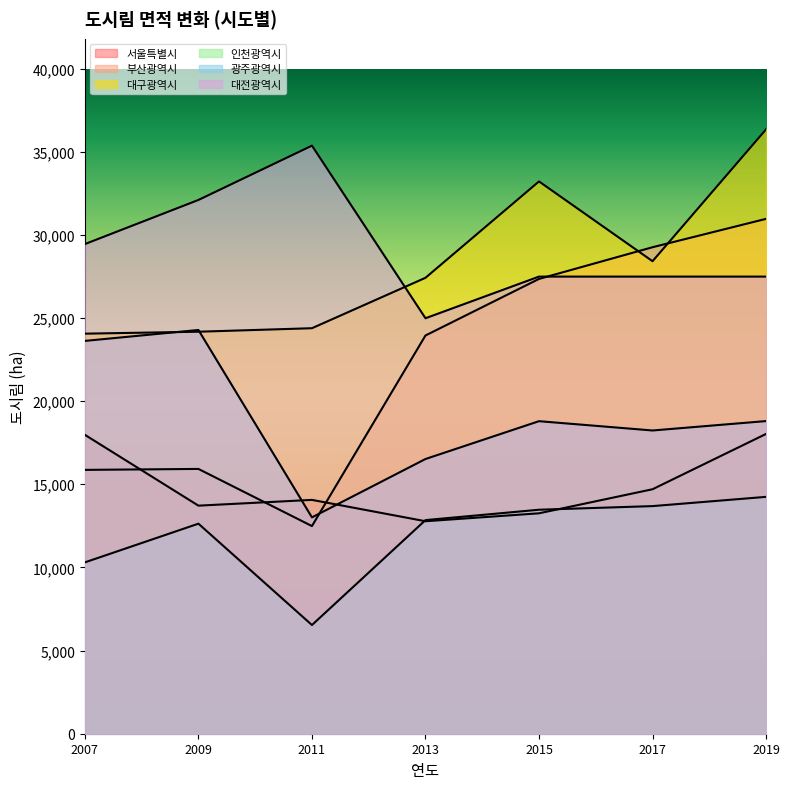

Rank the categories by 인천광역시 value from highest to lowest.

2019, 2017, 2015, 2013, 2009, 2007, 2011